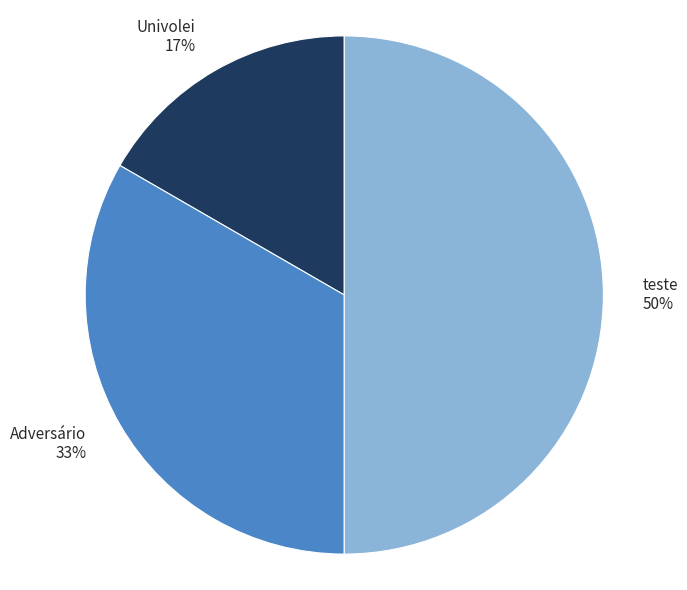

What percentage is the teste slice, to the nearest percent?

50%